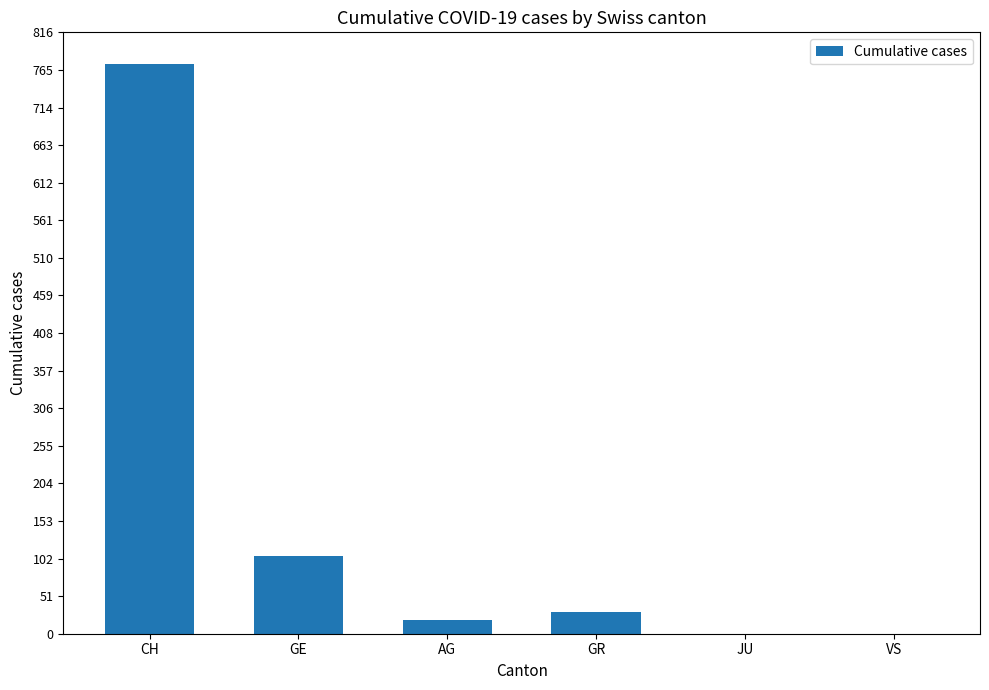

Which category has the highest value across all series?

CH